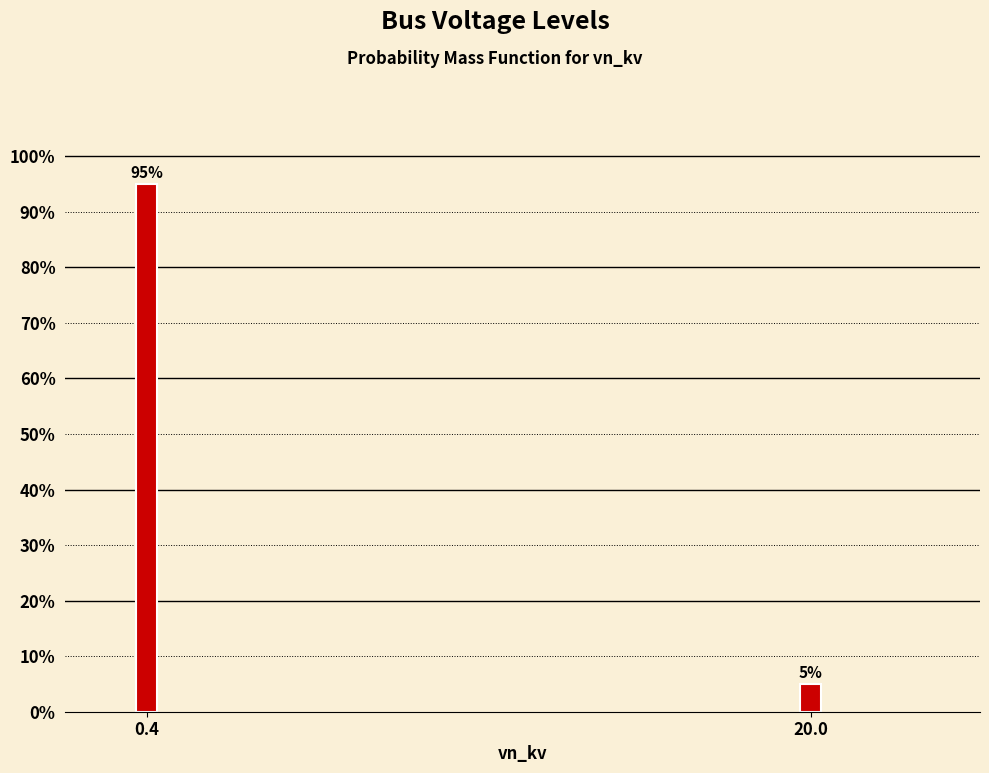

Reading left to right, list all the values displayed in this chart.

95	5